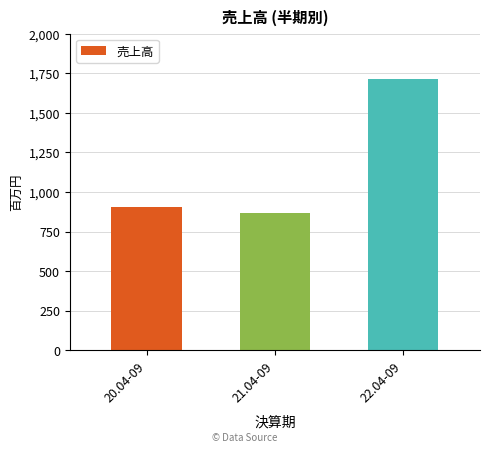

What is the label of the 1st bar from the right?

22.04-09